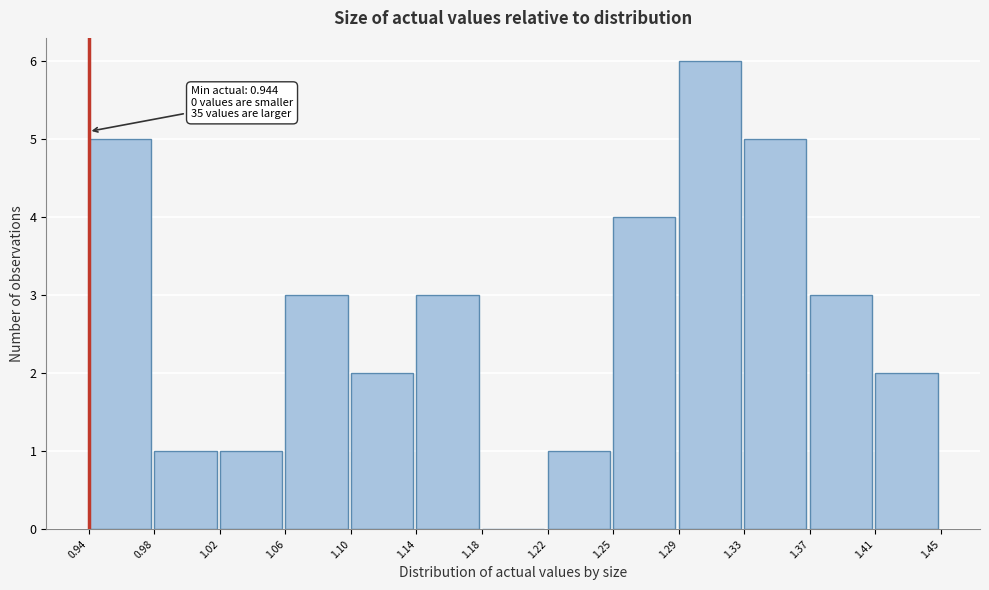

Which range on the x-axis has the tallest bar?

1.29 to 1.33